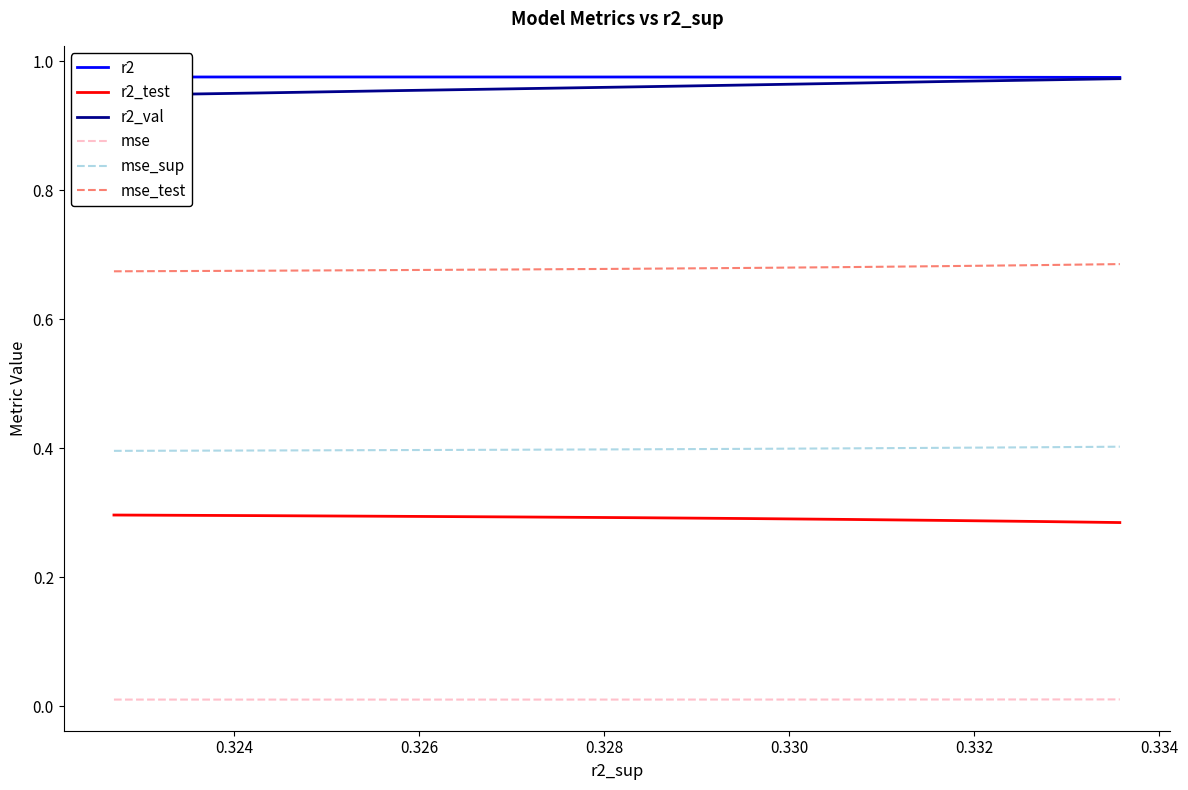

True or false: r2 and mse_test cross at least once.

False